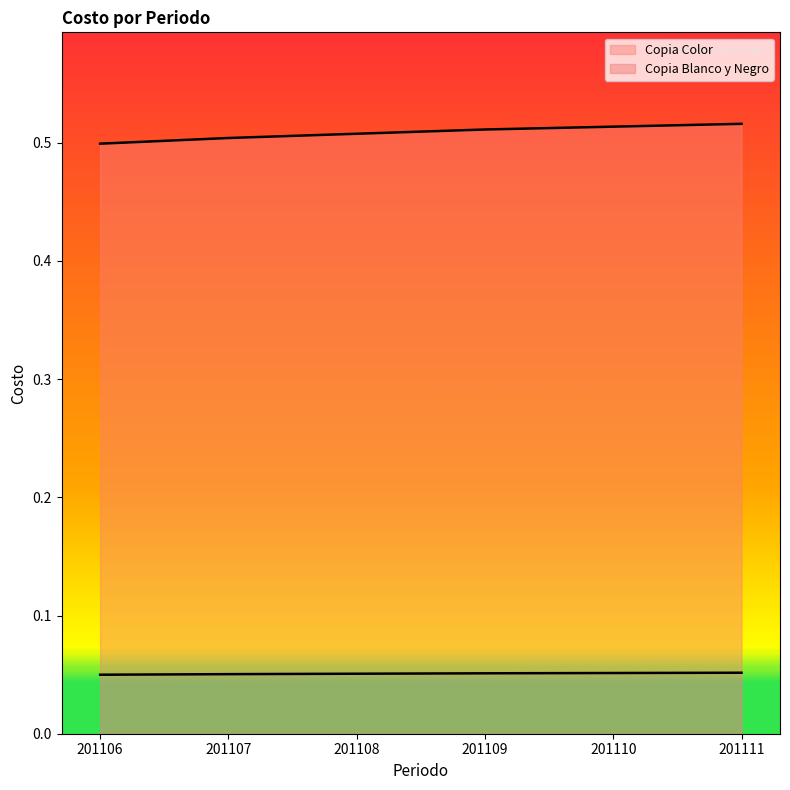

At which label is Copia Color closest to 0?

201106